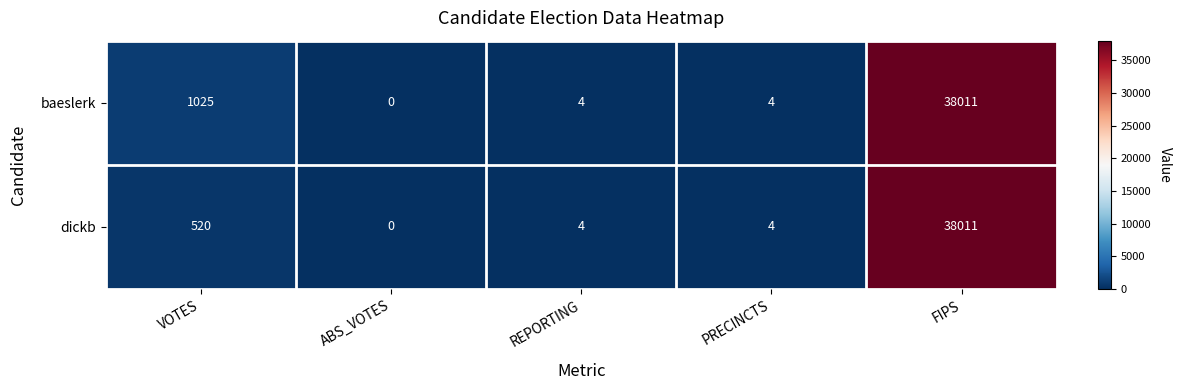

List the series in order of their overall mean, highest first.

baeslerk, dickb